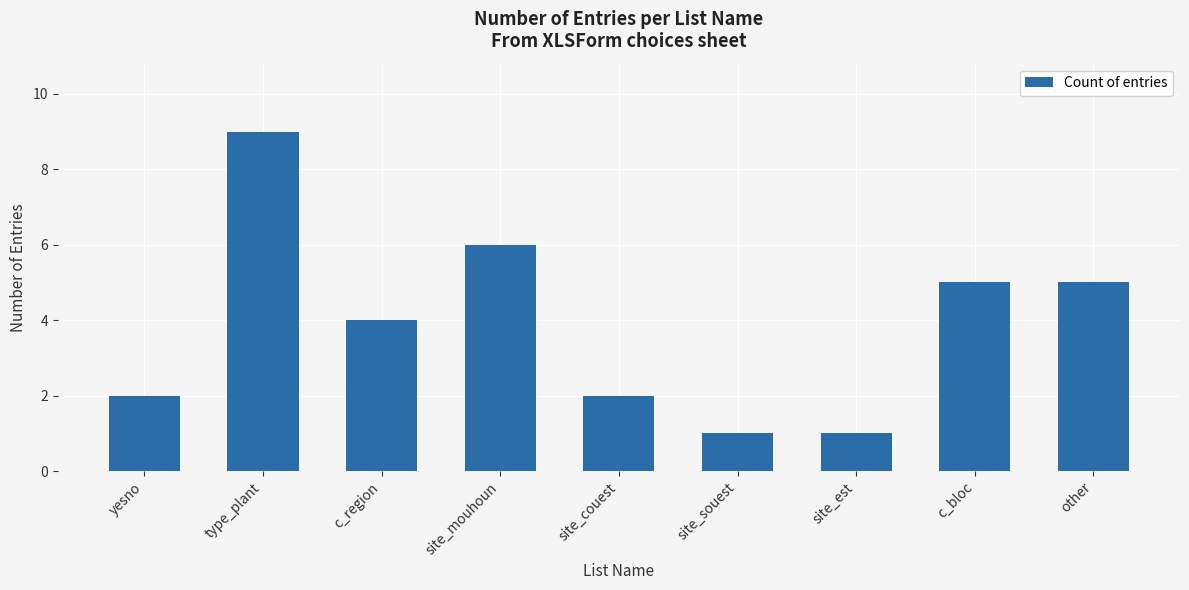

How many distinct data groups are displayed?

1